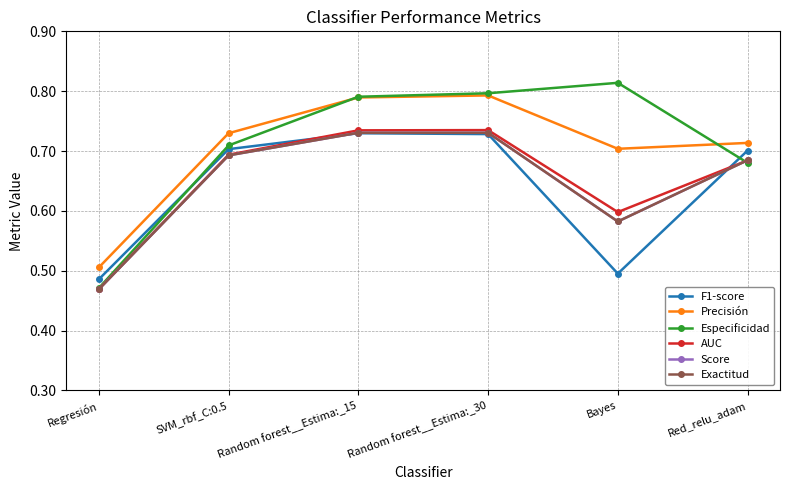

Does the chart have visible grid lines?

Yes